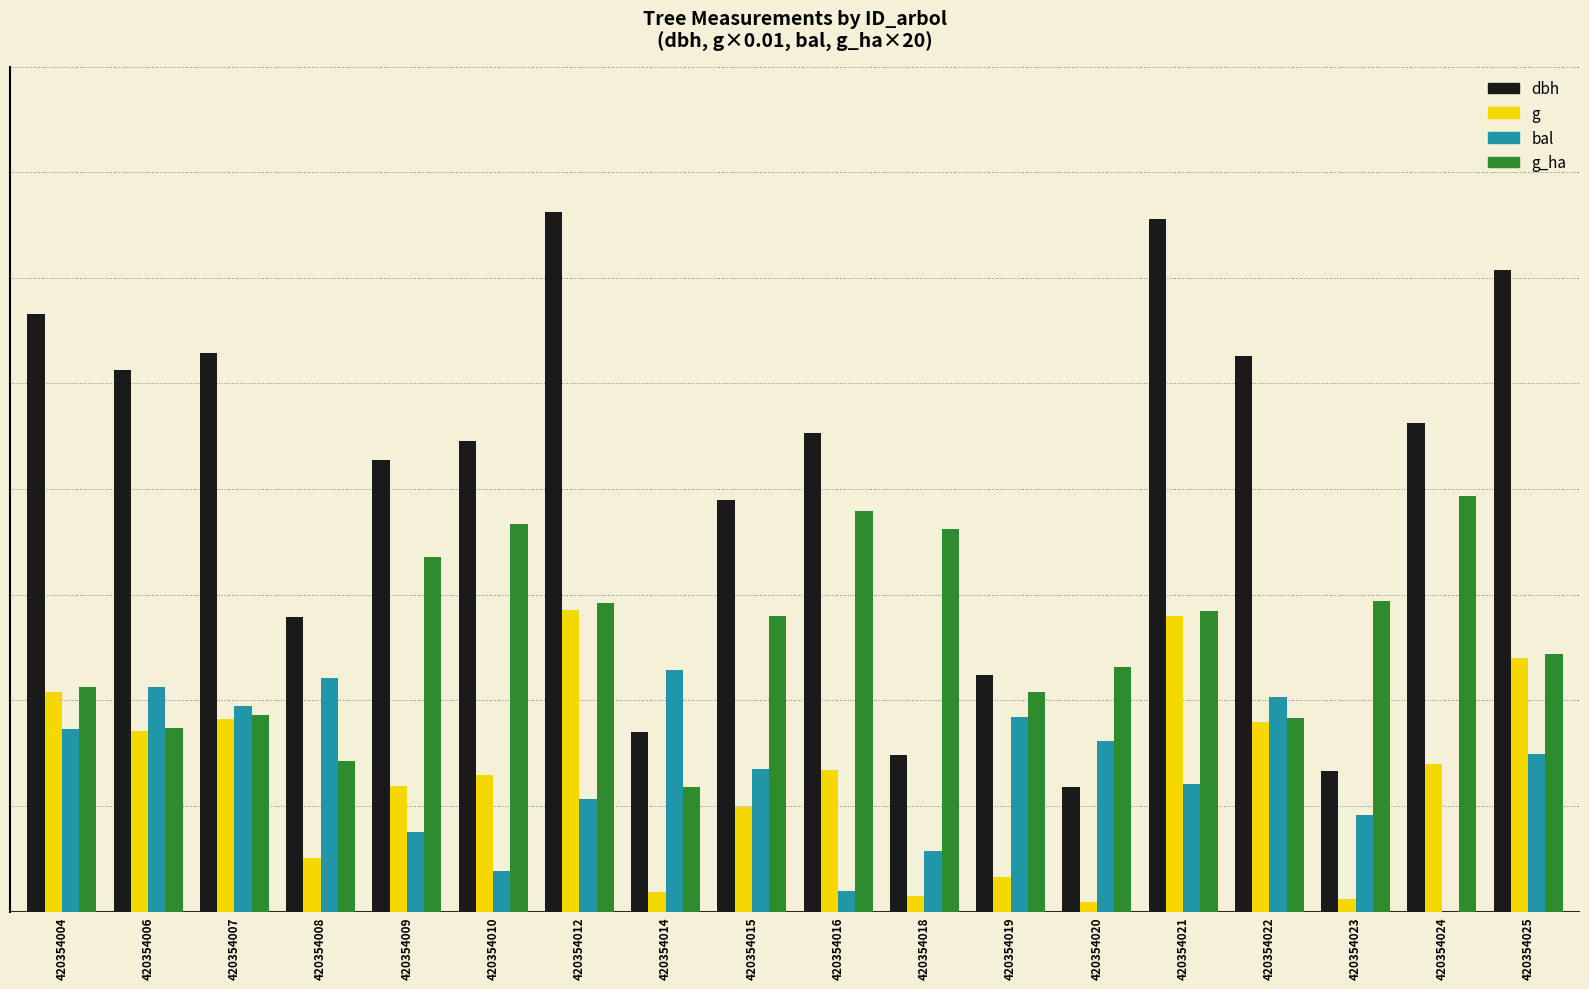

Are the bars grouped side by side (vs. stacked)?

Yes